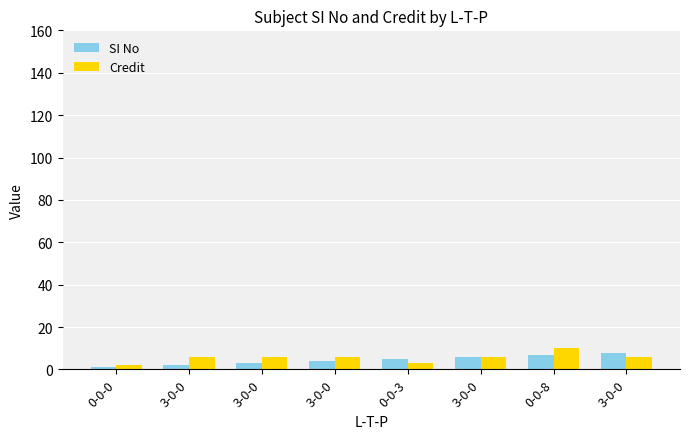

Which series has the widest spread of values?

Credit